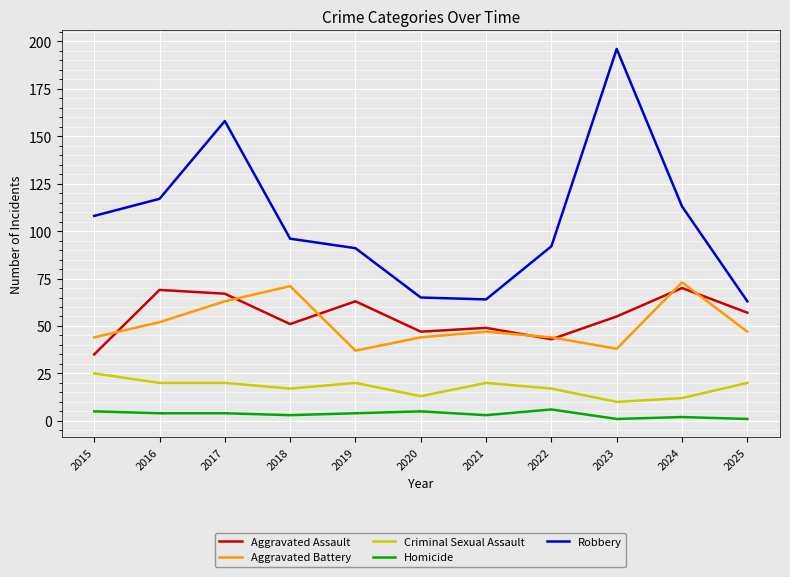

Reading left to right, transcribe all the data shown in this chart.

Aggravated Assault: 35	69	67	51	63	47	49	43	55	70	57
Aggravated Battery: 44	52	63	71	37	44	47	44	38	73	47
Criminal Sexual Assault: 25	20	20	17	20	13	20	17	10	12	20
Homicide: 5	4	4	3	4	5	3	6	1	2	1
Robbery: 108	117	158	96	91	65	64	92	196	113	63